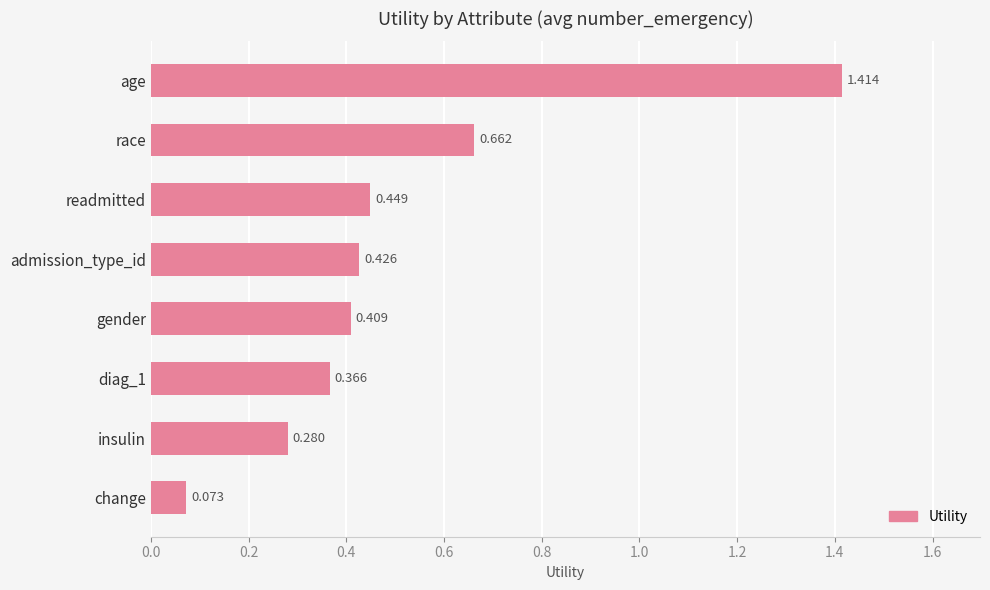

List the labels in order of value, largest first.

age, race, readmitted, admission_type_id, gender, diag_1, insulin, change